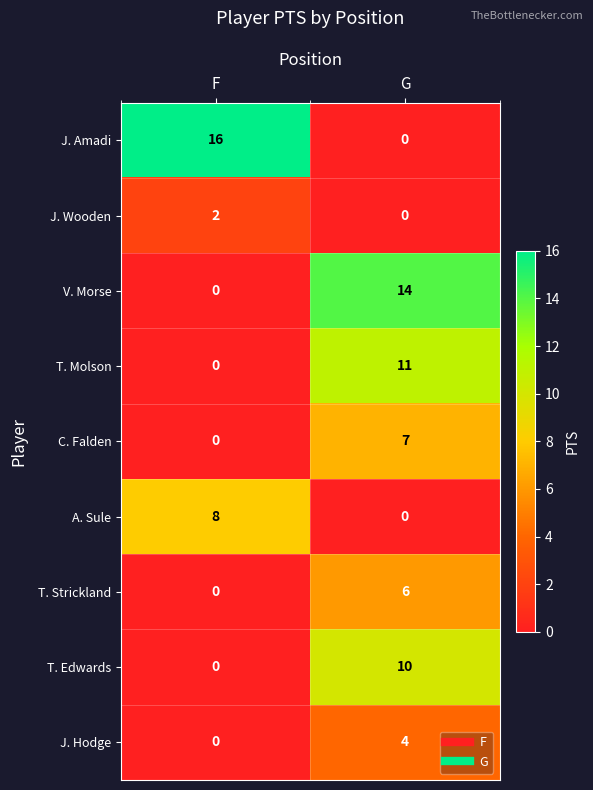

Between F and G, which series saw the biggest shift?

J. Amadi